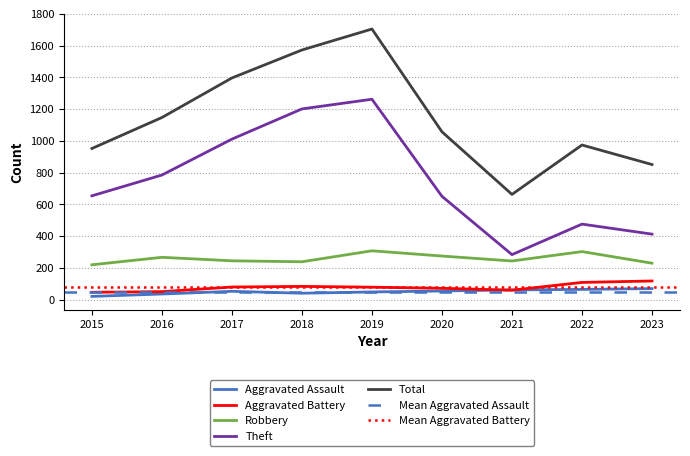

Reading left to right, what are all the values shown in this chart?

Aggravated Assault: 2015=21	2016=36	2017=53	2018=41	2019=49	2020=55	2021=62	2022=65	2023=70
Aggravated Battery: 2015=47	2016=51	2017=80	2018=84	2019=79	2020=72	2021=60	2022=109	2023=118
Robbery: 2015=220	2016=267	2017=245	2018=239	2019=308	2020=275	2021=244	2022=303	2023=230
Theft: 2015=654	2016=785	2017=1011	2018=1201	2019=1262	2020=651	2021=284	2022=476	2023=413
Total: 2015=952	2016=1147	2017=1396	2018=1572	2019=1704	2020=1057	2021=663	2022=974	2023=851